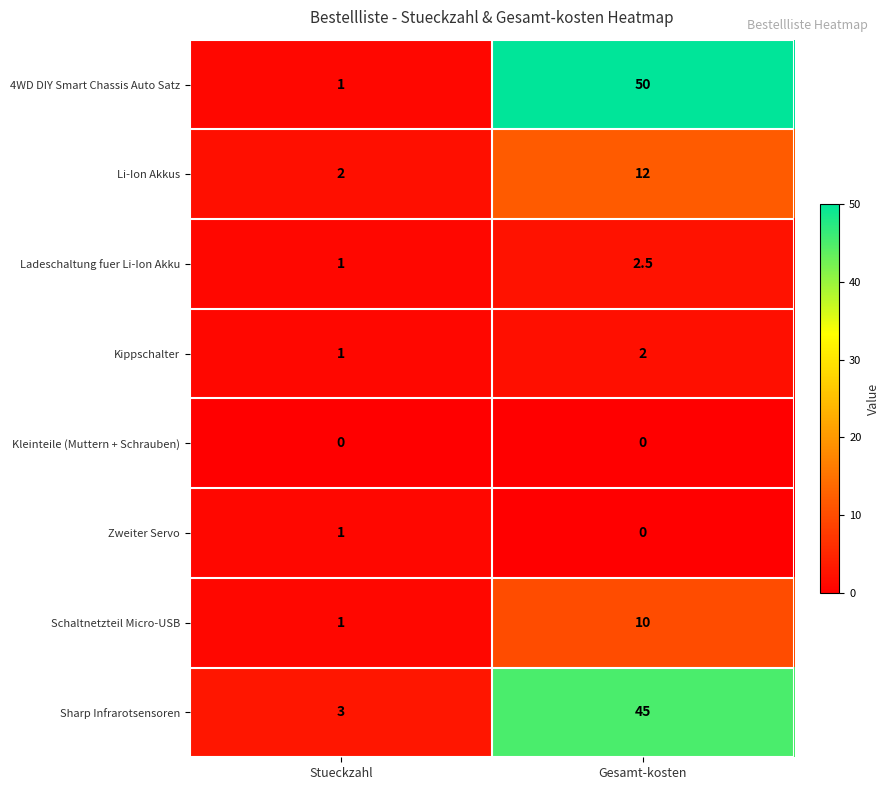

What value does the 4WD DIY Smart Chassis Auto Satz series have at Gesamt-kosten?

50.0